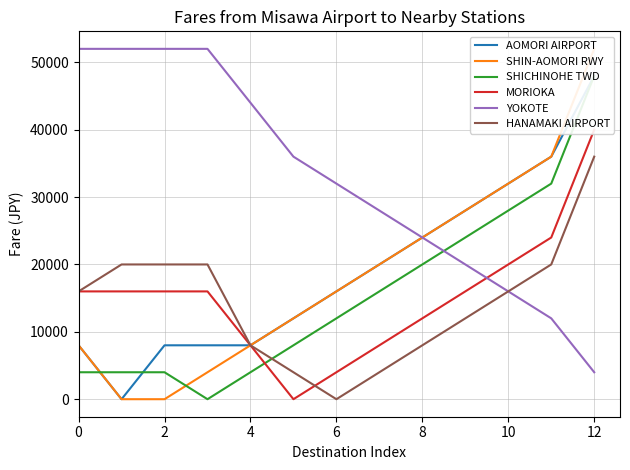

What is the maximum value for HANAMAKI AIRPORT?

36000